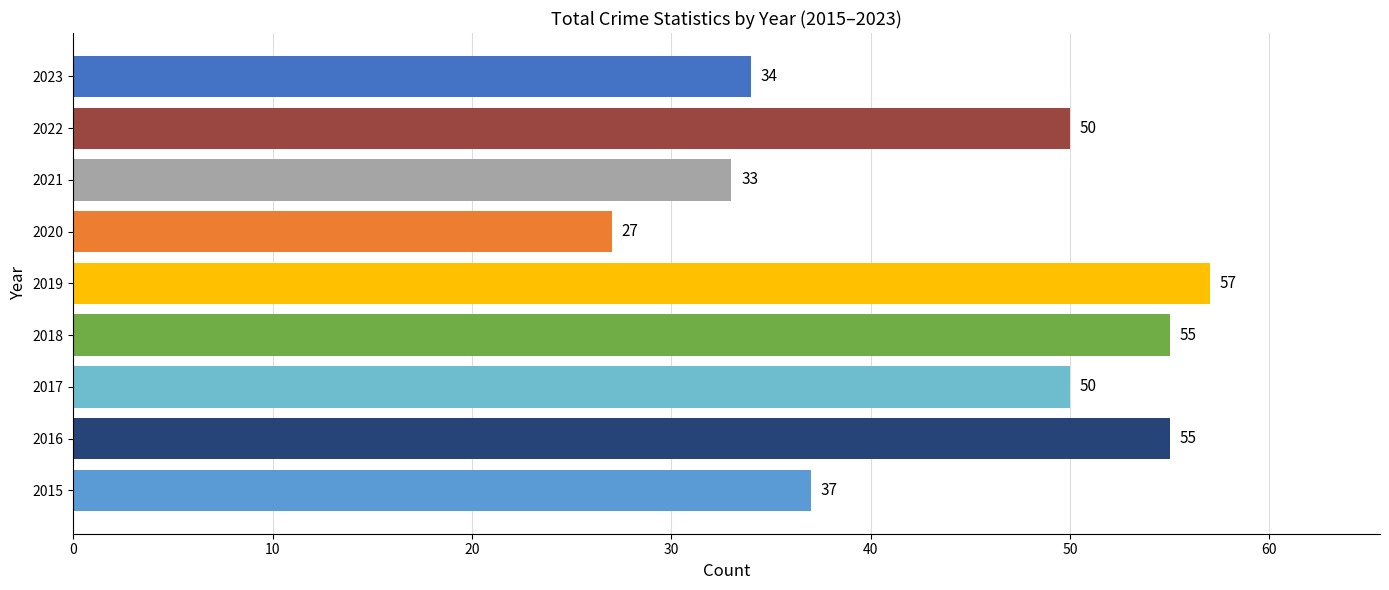

Between 2020 and 2017, which is larger?

2017